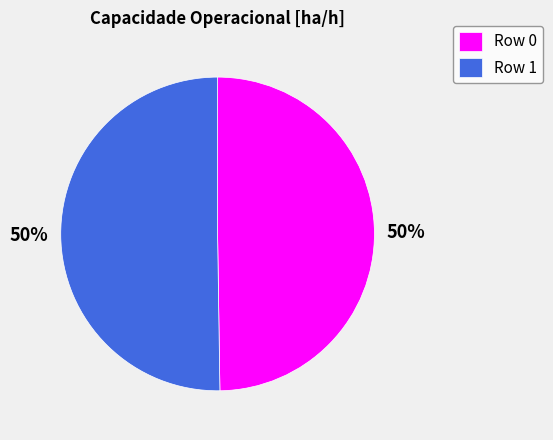

How many slices are in this pie chart?

2